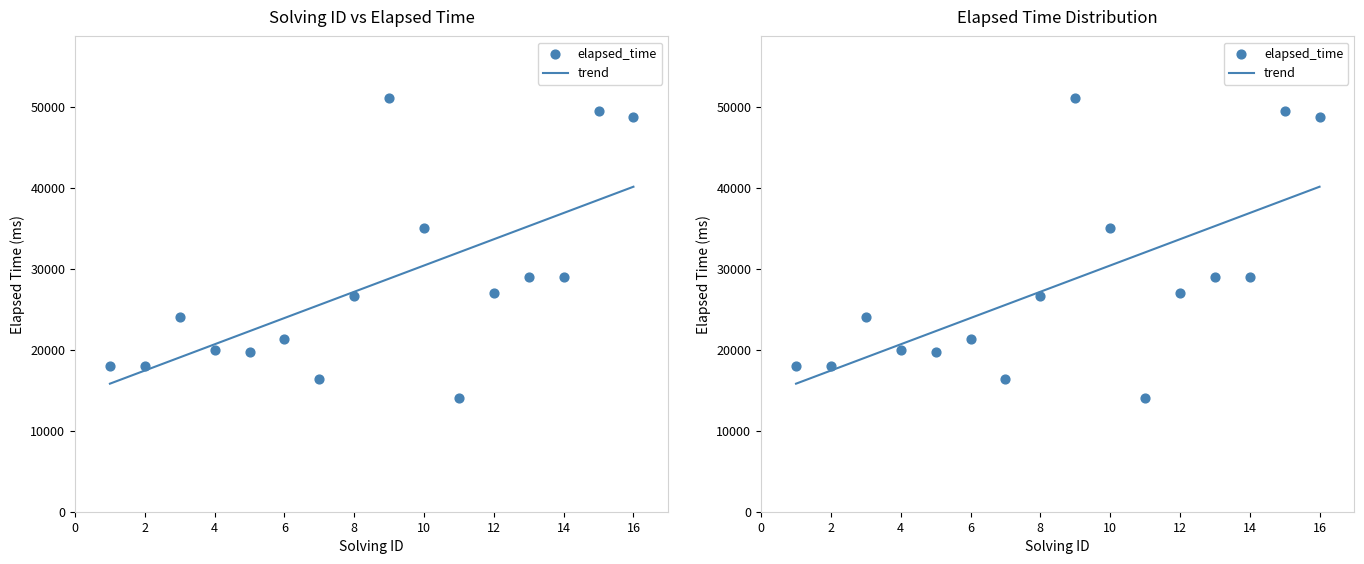

Approximately how many times larger is the value at 2 compared to 6?

0.8